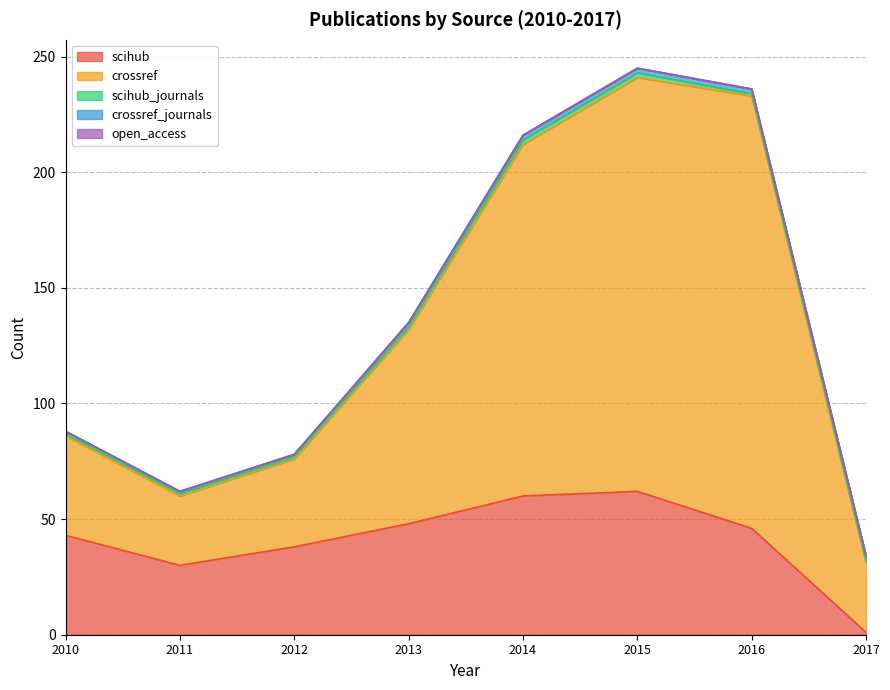

What is the difference between the highest and lowest values at 2010?

43